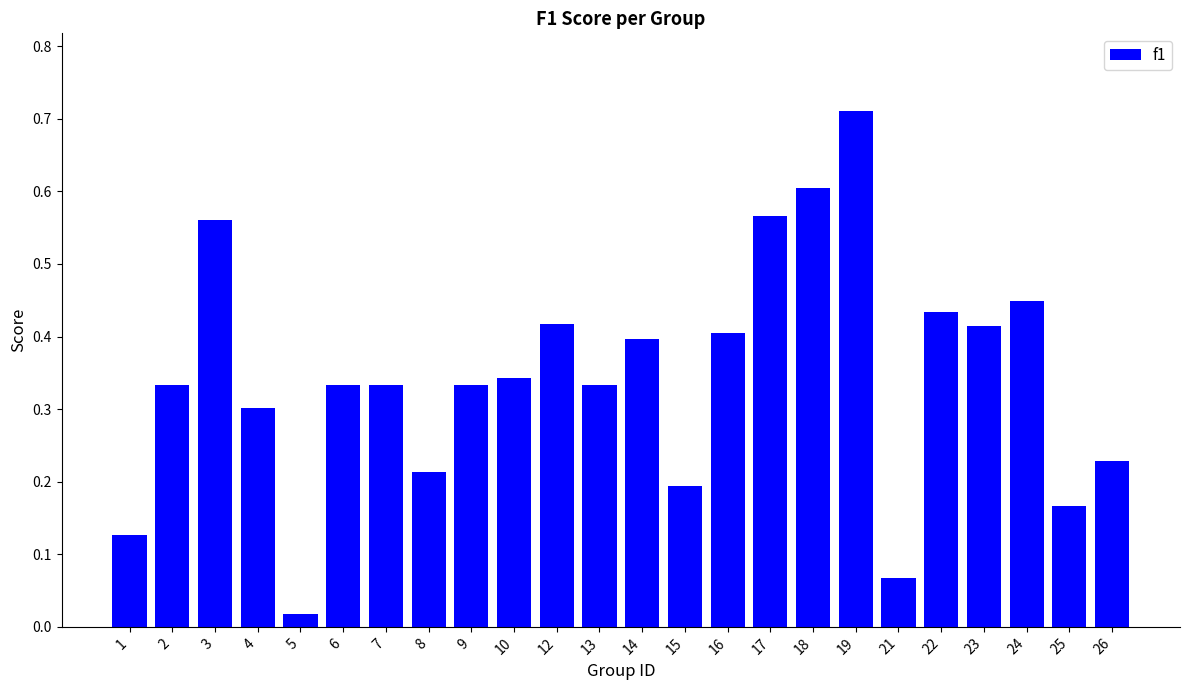

What is the change in value from 7 to 14?

+0.1